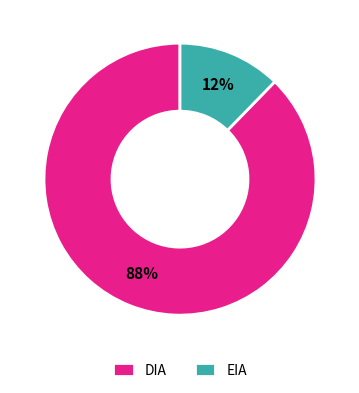

To the nearest percent, what percentage of the pie is DIA?

88%